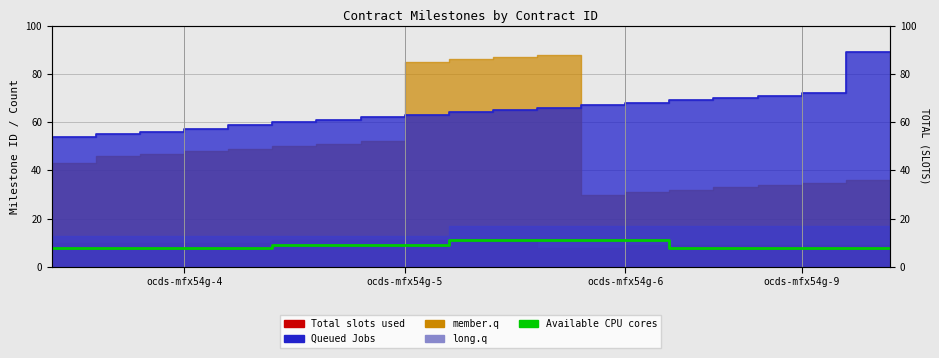

Approximately how many times larger is the value at 16 compared to 18?

1.0